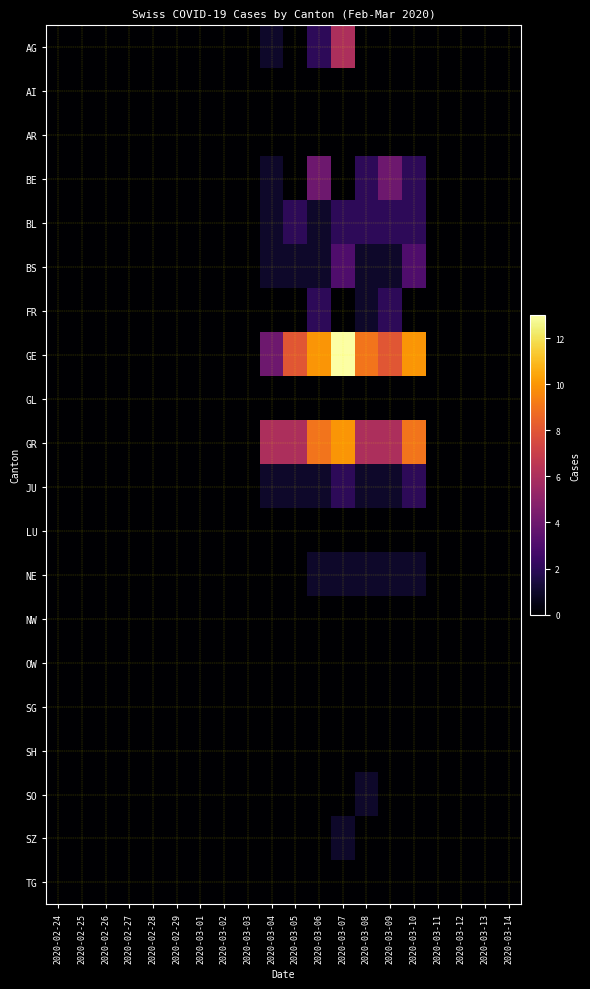

At which category is the sum across all series the highest?

2020-03-07